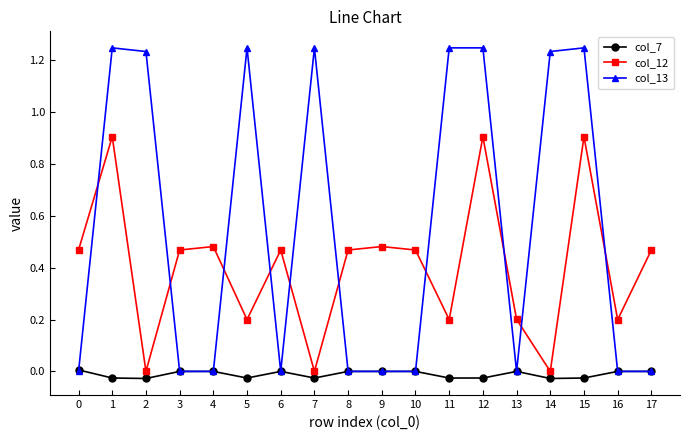

How many categories are shown in the chart?

18